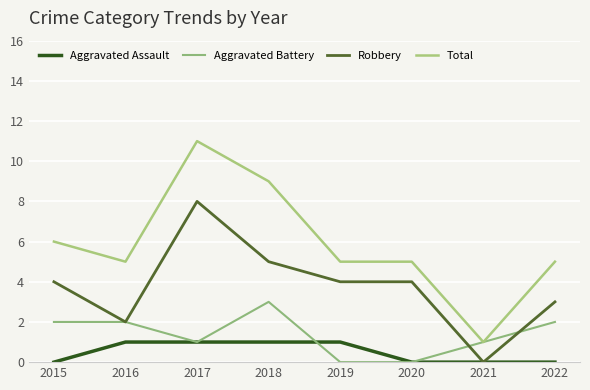

Between 2021 and 2015, which is larger?

2021